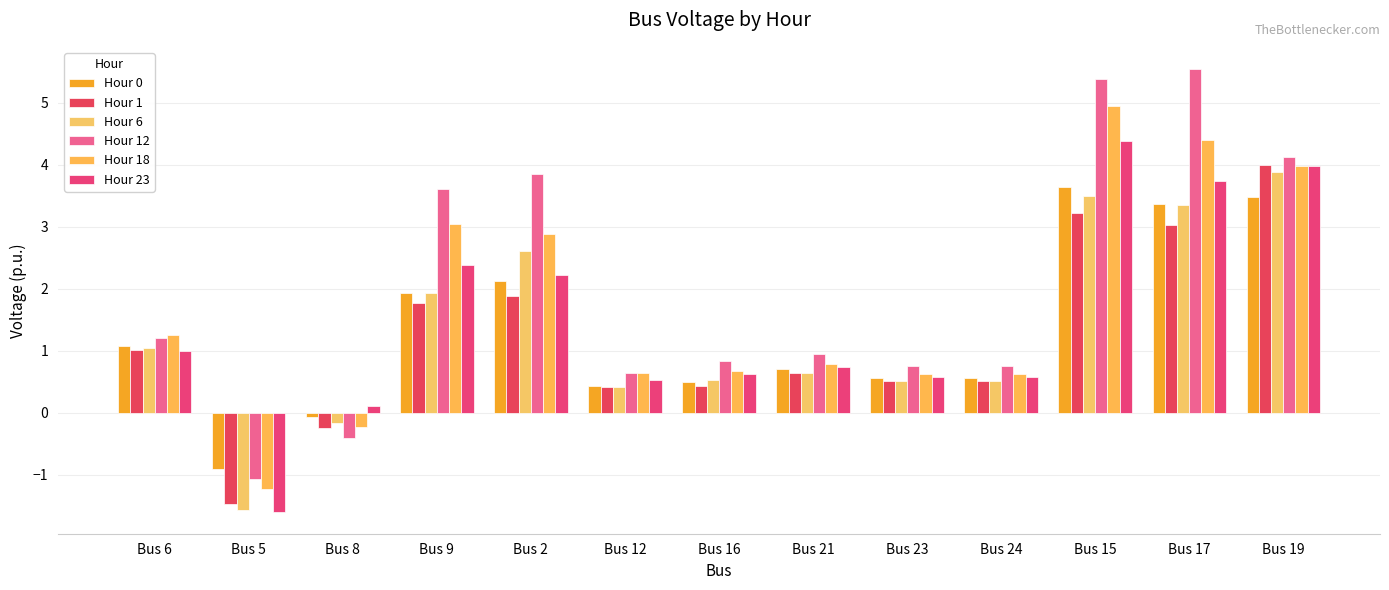

At how many categories does at least one series exceed 5?

2